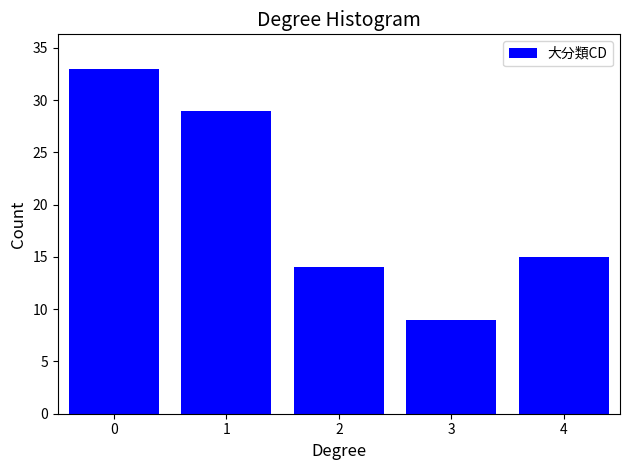

Which range on the x-axis has the tallest bar?

-0.5 to 0.5